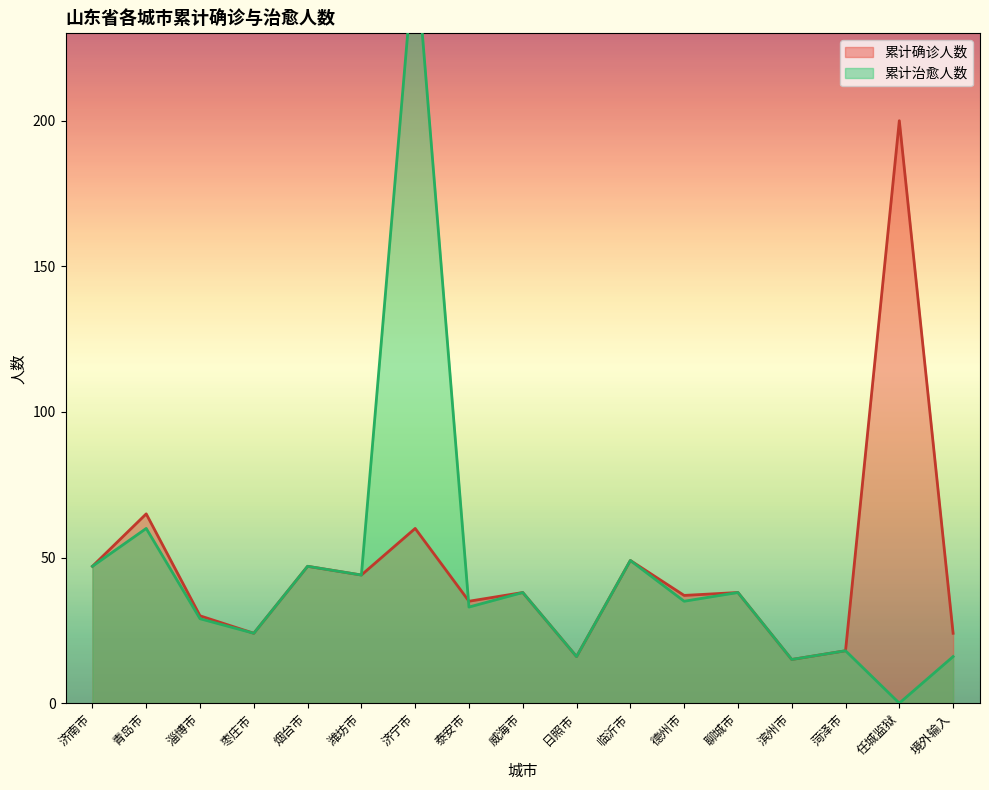

The value of 累计治愈人数 at 菏泽市 is 18. True or false?

True